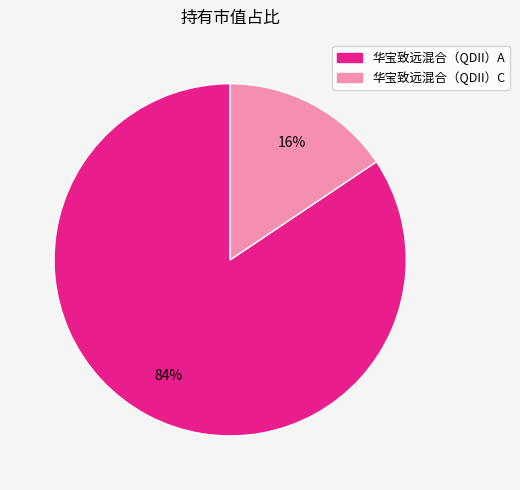

Is the sum of 华宝致远混合（QDII）A and 华宝致远混合（QDII）C greater than half?

Yes